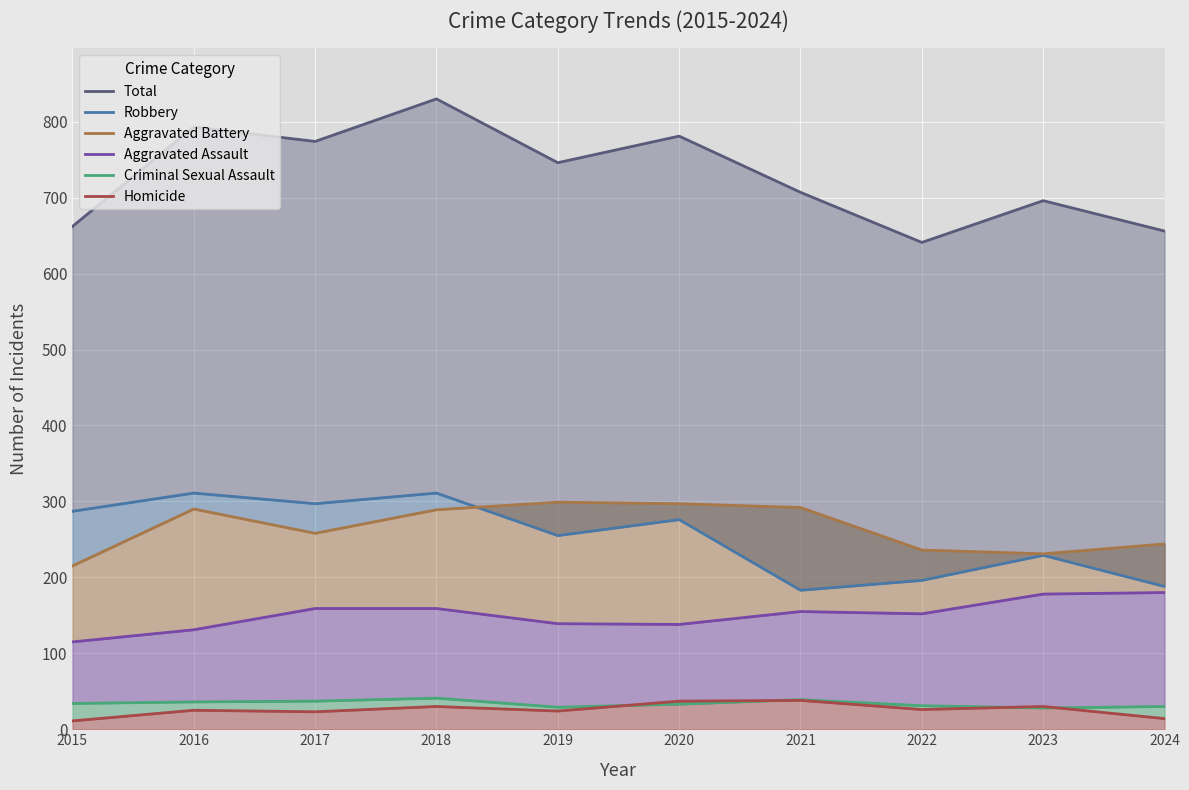

Where is the first local maximum for Aggravated Battery?

2016